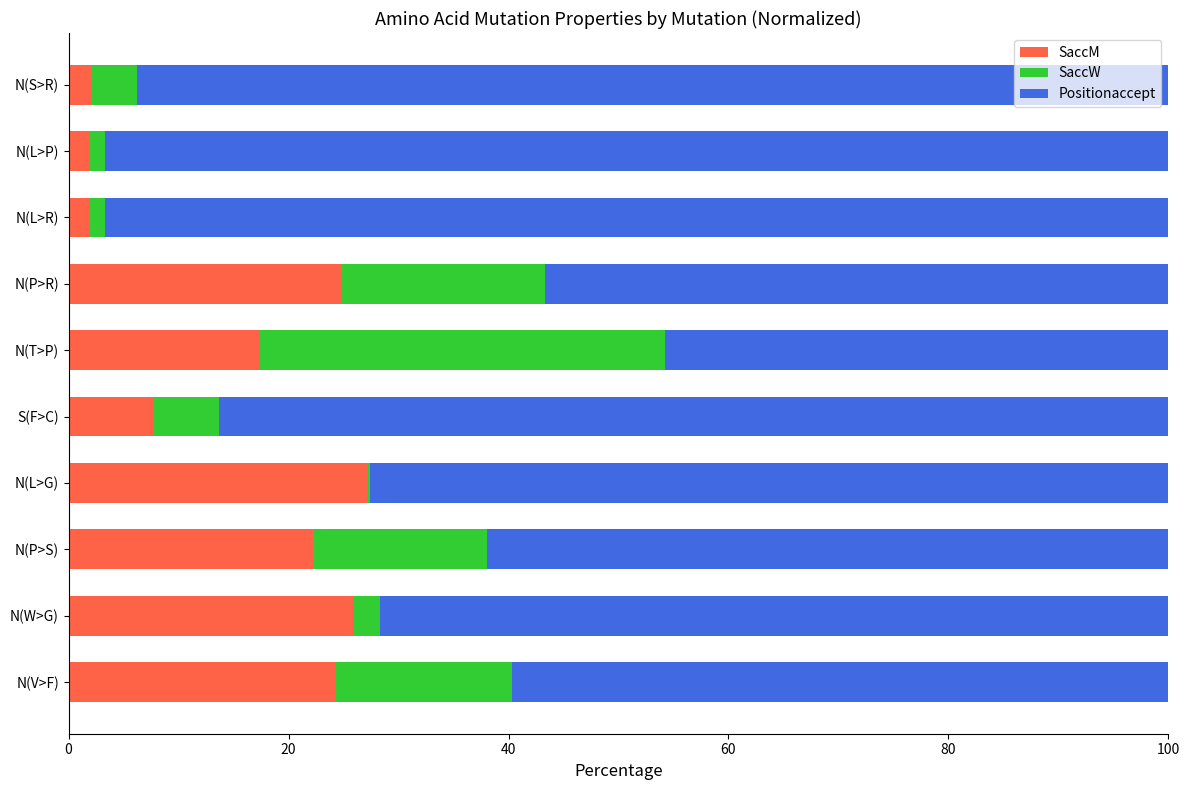

What is the total value across all series at N(V>F)?

100.0